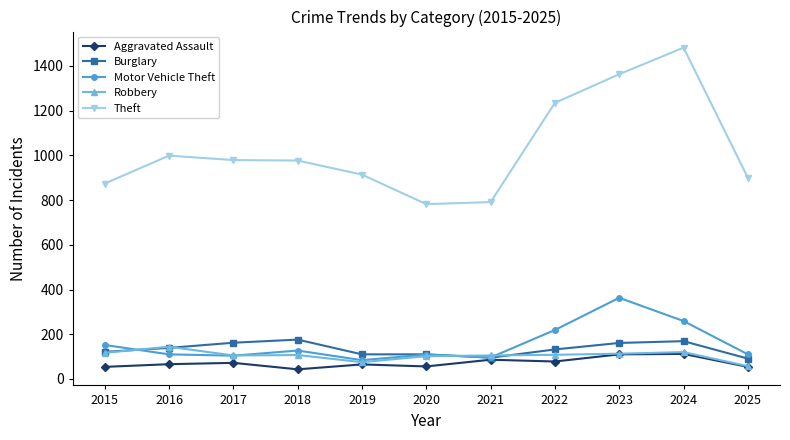

Rank the series at 2018 from highest to lowest value.

Theft, Burglary, Motor Vehicle Theft, Robbery, Aggravated Assault